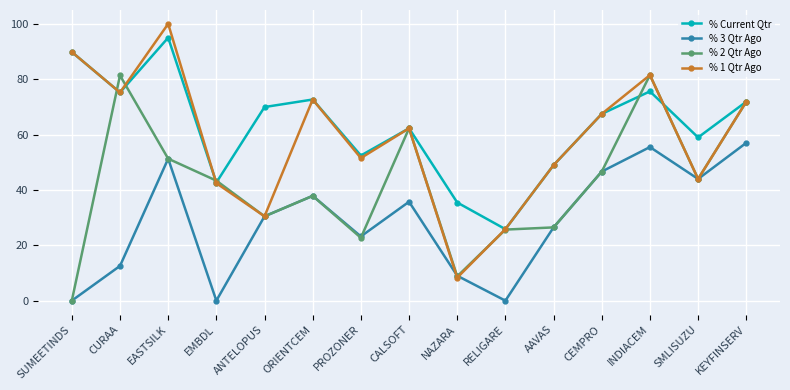

In % Current Qtr, how many points are higher than both neighbors (excluding endpoints)?

4